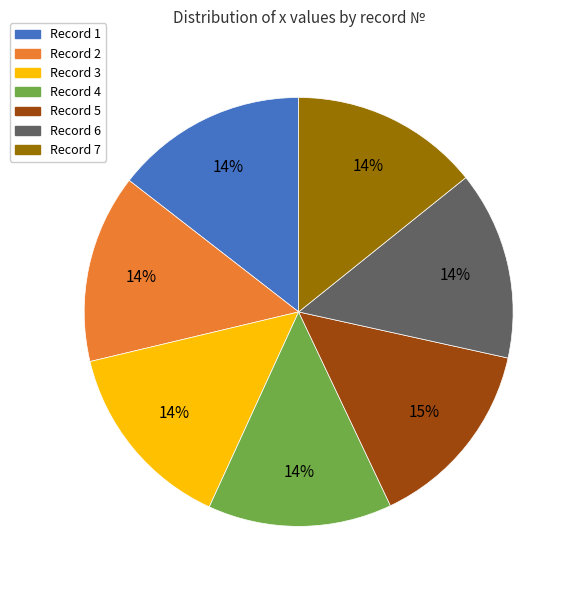

Is there a majority slice in this chart?

No